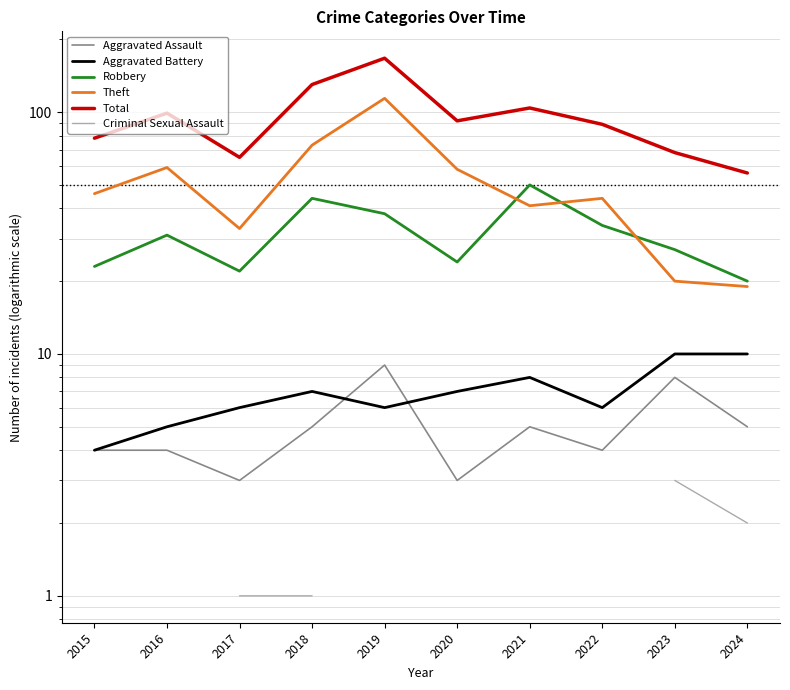

Count the Aggravated Assault values in the range 4 to 5.

6